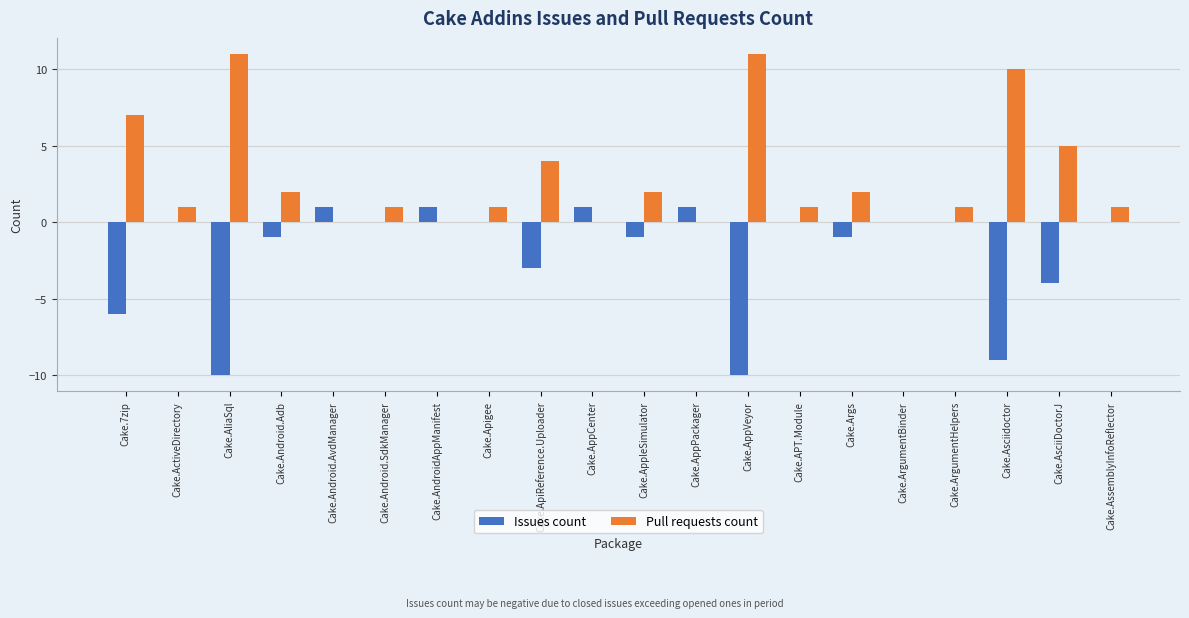

Reading left to right, extract all data points from this chart.

Issues count: -6	0	-10	-1	1	0	1	0	-3	1	-1	1	-10	0	-1	0	0	-9	-4	0
Pull requests count: 7	1	11	2	0	1	0	1	4	0	2	0	11	1	2	0	1	10	5	1